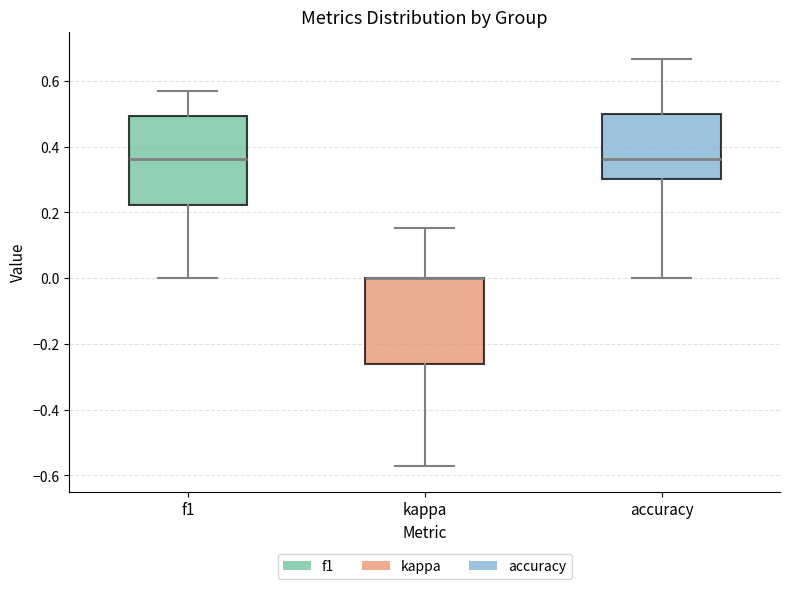

Where does the upper whisker of the box for f1 end on the y-axis? The values are not printed on the chart, so give them approximately, as read against the axis.

0.56